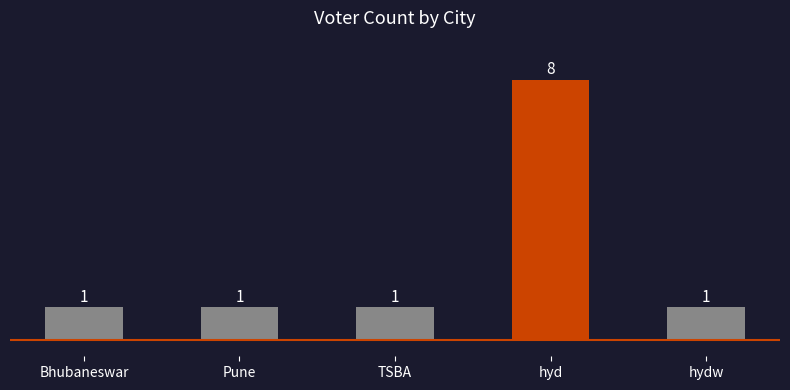

Count the number of values greater than 1.

1